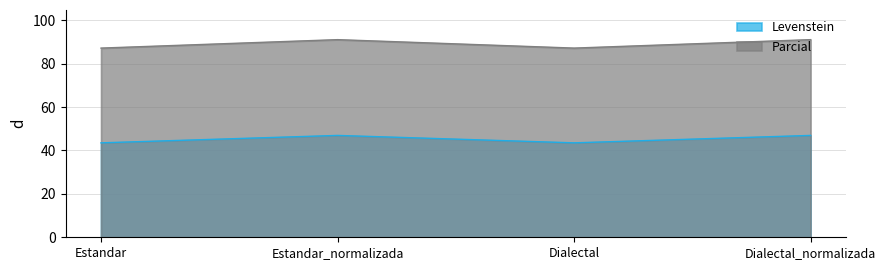

What is the maximum value shown in the chart?

91.1